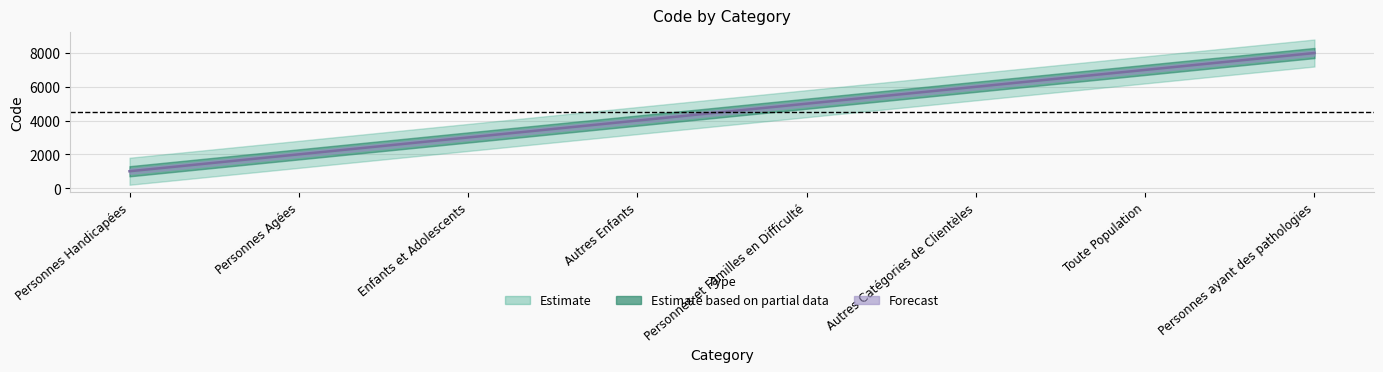

What is the difference between the maximum and minimum values?

7000